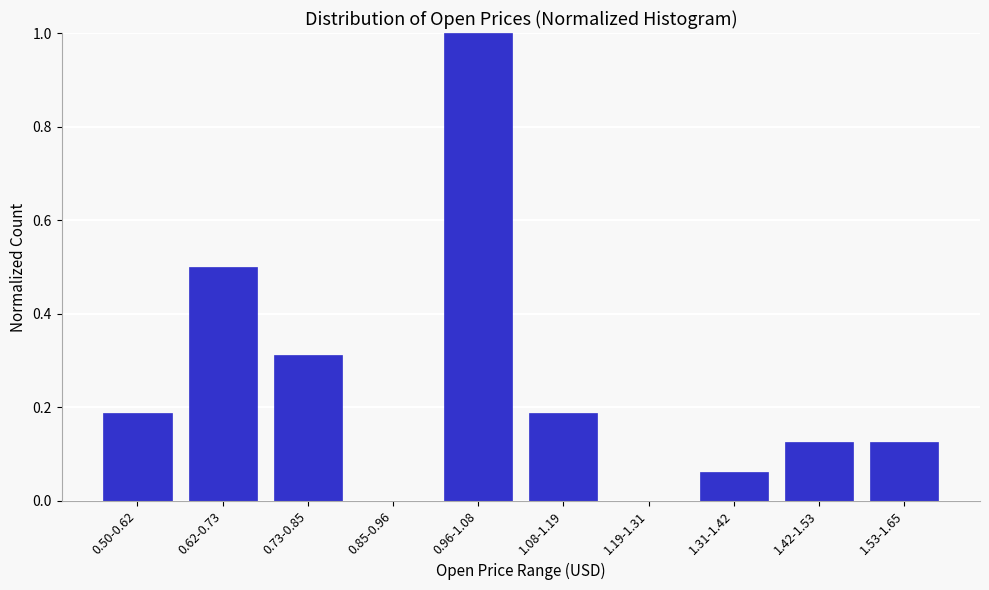

Between 0.96-1.08 and 1.19-1.31, which is larger?

0.96-1.08